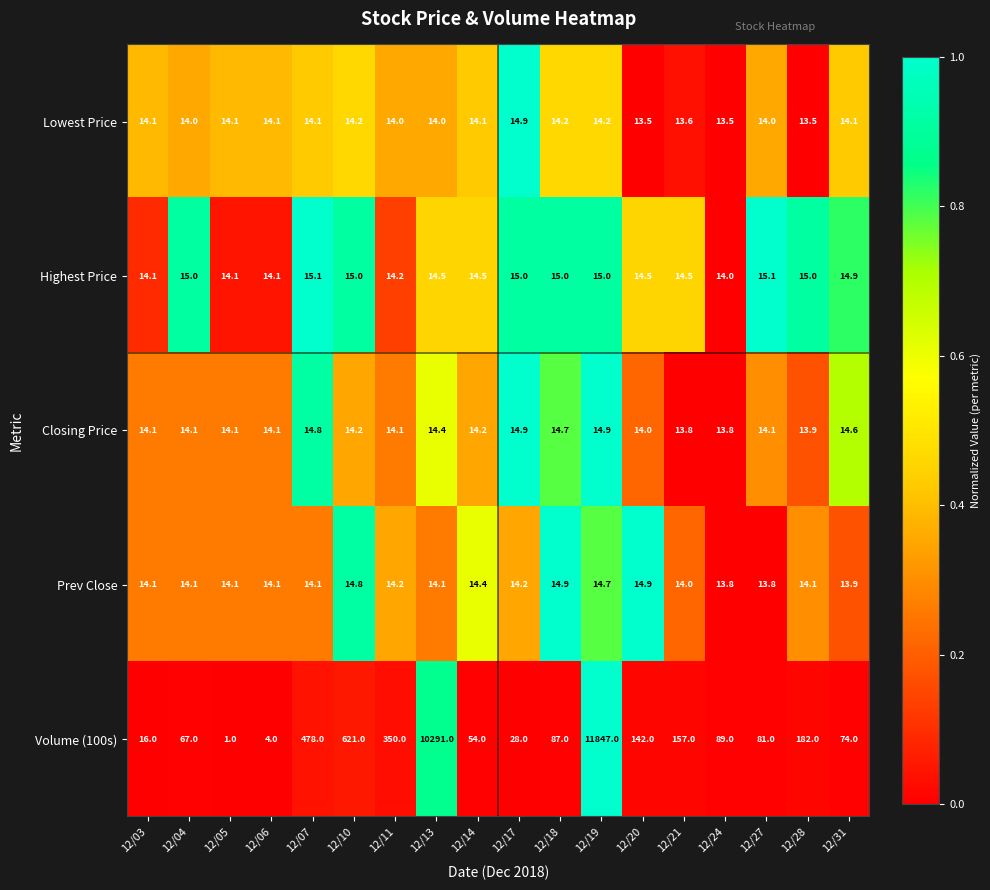

List the labels in order of Volume (100s) value, largest first.

12/19, 12/13, 12/10, 12/07, 12/11, 12/28, 12/21, 12/20, 12/24, 12/18, 12/27, 12/31, 12/04, 12/14, 12/17, 12/03, 12/06, 12/05